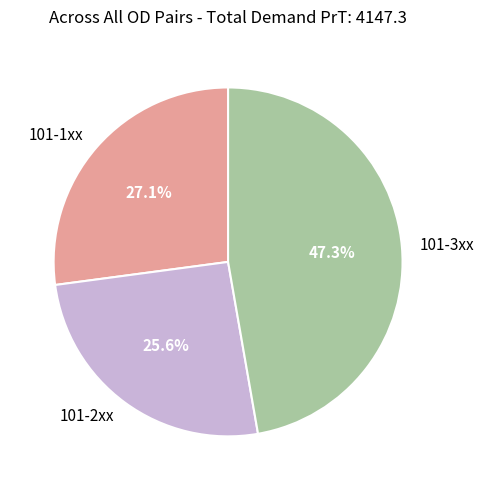

To the nearest percent, what is the average slice percentage?

33%